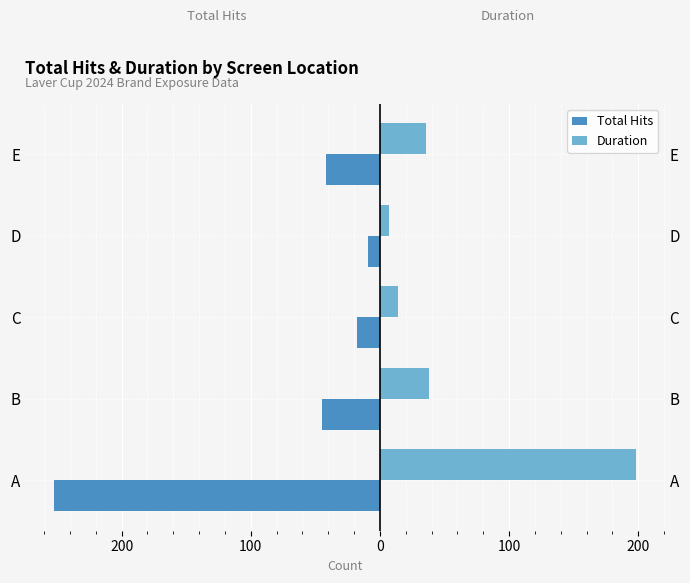

How many bars are there in each group?

2